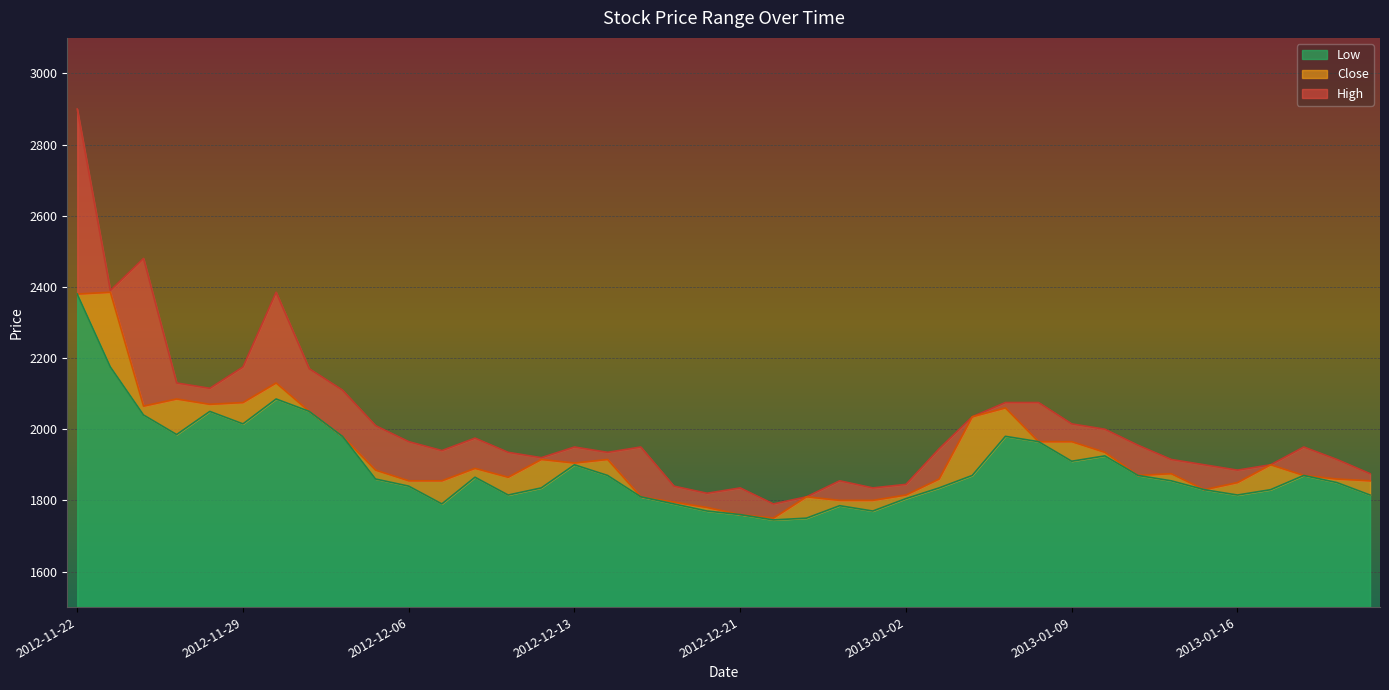

Reading left to right, list all the values displayed in this chart.

High: 2900	2390	2480	2130	2115	2175	2385	2170	2110	2010	1965	1940	1975	1935	1920	1950	1935	1950	1840	1820	1835	1790	1810	1855	1835	1845	1945	2035	2075	2075	2015	2000	1955	1915	1900	1885	1900	1950	1915	1875
Close: 2380	2385	2065	2085	2070	2075	2130	2050	1980	1885	1855	1855	1890	1865	1915	1905	1915	1810	1795	1780	1760	1750	1810	1800	1800	1815	1860	2035	2060	1965	1965	1935	1870	1875	1830	1850	1900	1870	1860	1855
Low: 2380	2175	2040	1985	2050	2015	2085	2050	1980	1860	1840	1790	1865	1815	1835	1900	1870	1810	1790	1770	1760	1745	1750	1785	1770	1805	1835	1870	1980	1965	1910	1925	1870	1855	1830	1815	1830	1870	1850	1815